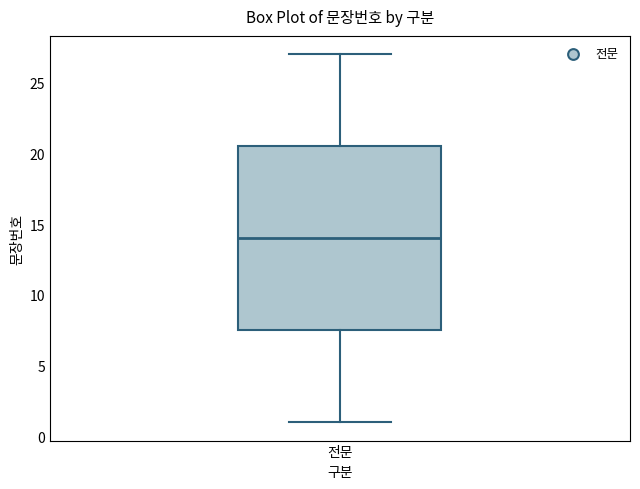

Transcribe this box plot: give where the median line is, the range the box spans, and where the two whiskers end, as read against the y-axis. The values are not printed on the chart, so give them approximately, as read against the axis.

median 14.0, box 7.5 to 20.5, whiskers 1.0 to 27.0